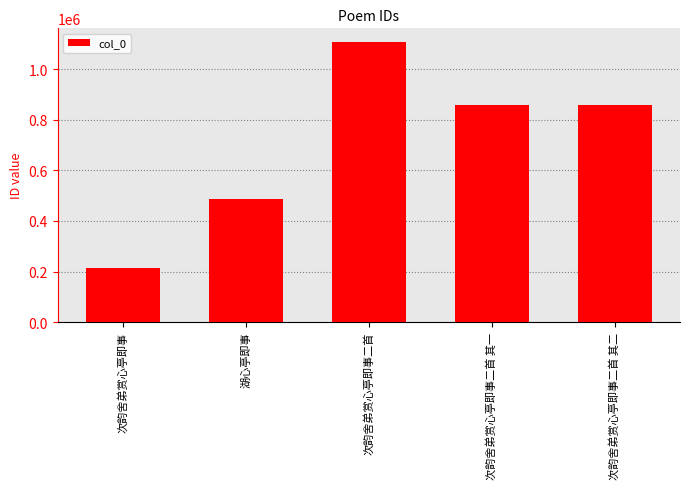

What is the difference between the maximum and minimum values?

890371